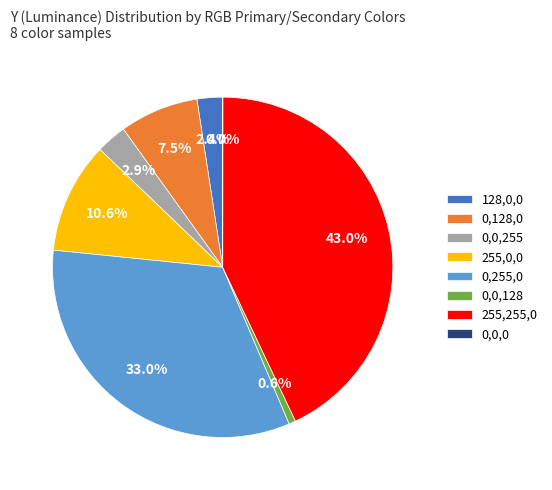

What is the ratio of the value at 0,128,0 to the value at 0,0,128?

11.7